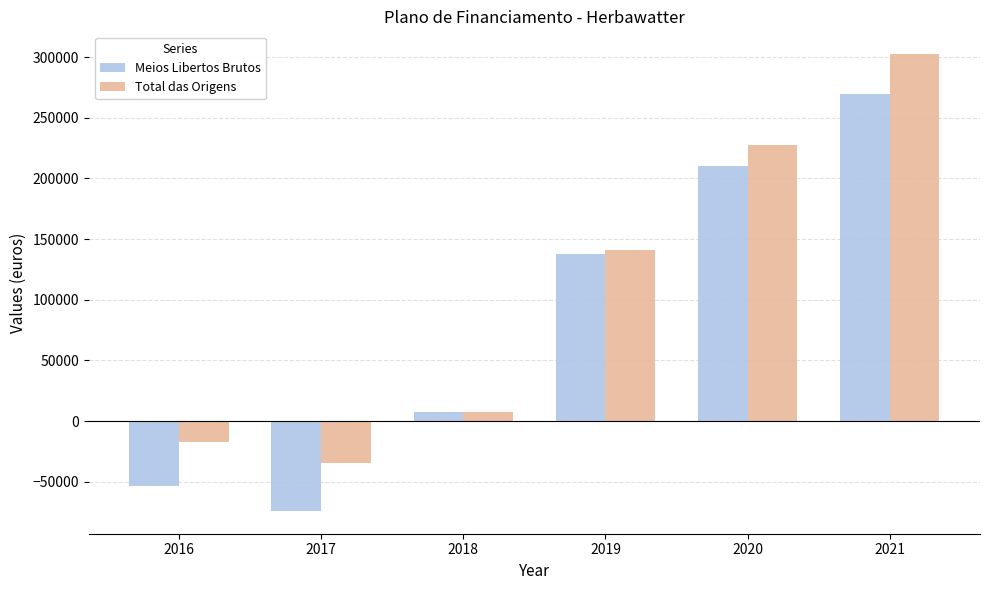

The value of Total das Origens at 2017 is -20807.9. True or false?

False